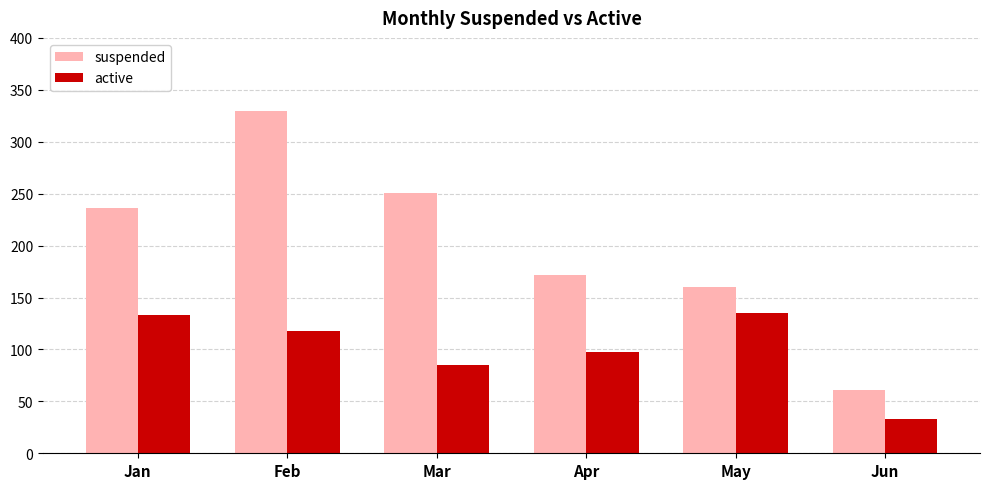

What is the maximum value shown in the chart?

330